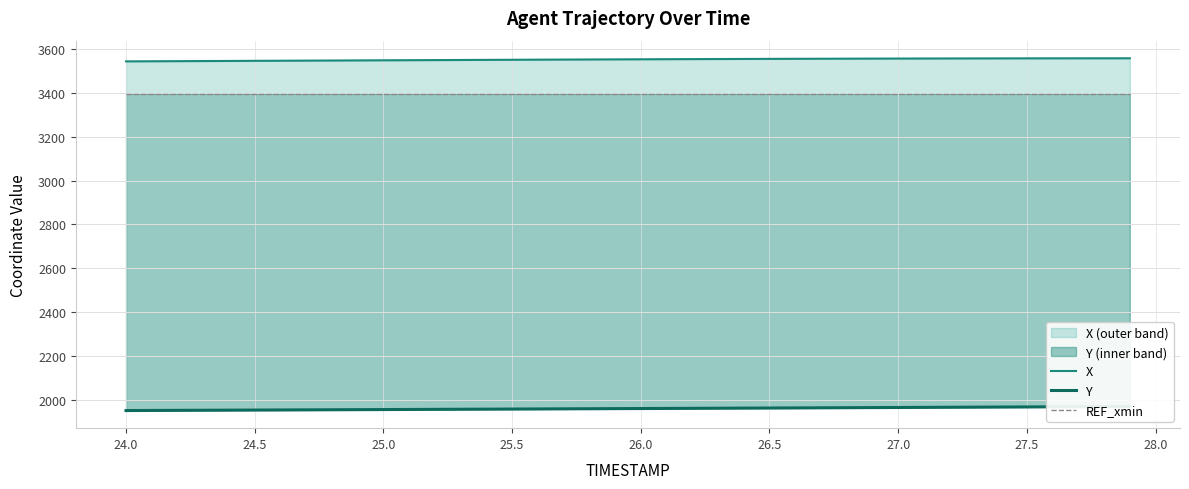

What is the sum of all REF_xmin values?

135861.6